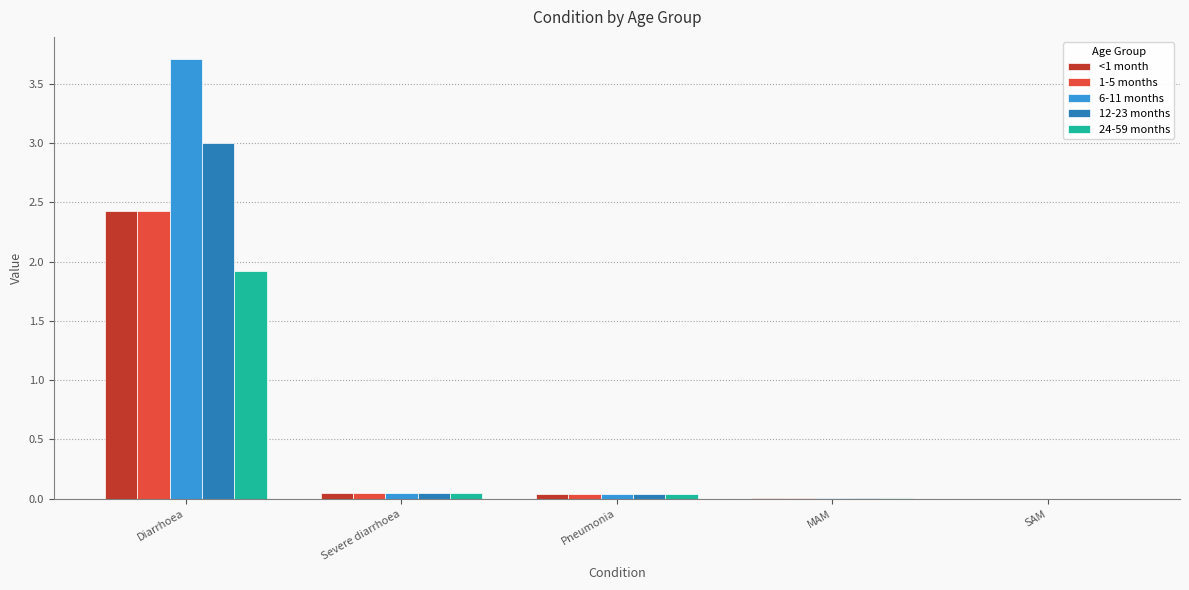

What is the sum of all <1 month values?

2.5